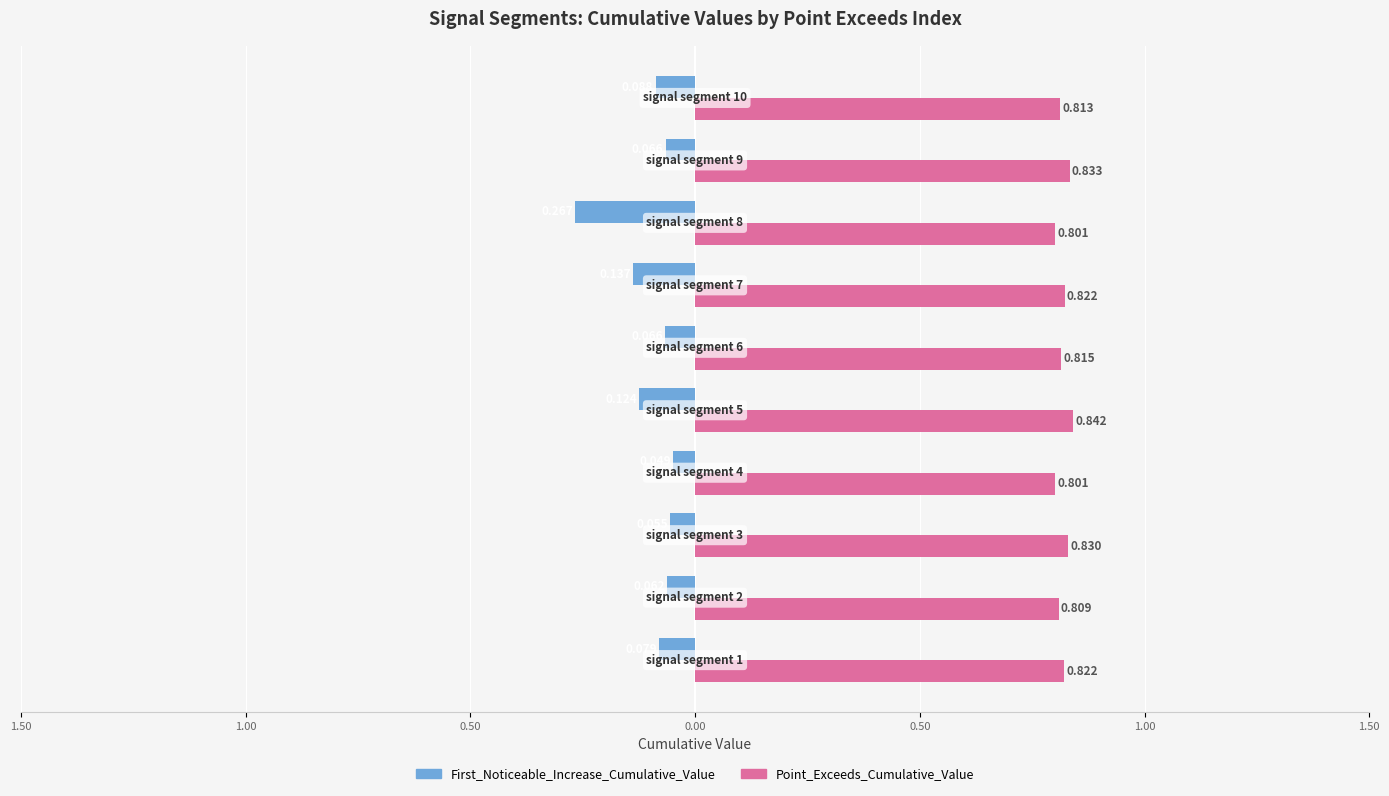

Rank the series by their maximum value, from highest to lowest.

Point_Exceeds_Cumulative_Value, First_Noticeable_Increase_Cumulative_Value